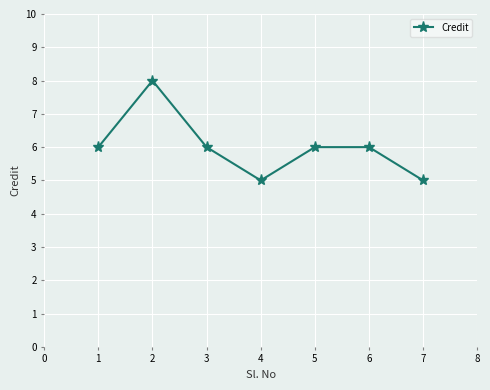

Is it true that the value at 7 is 5?

True